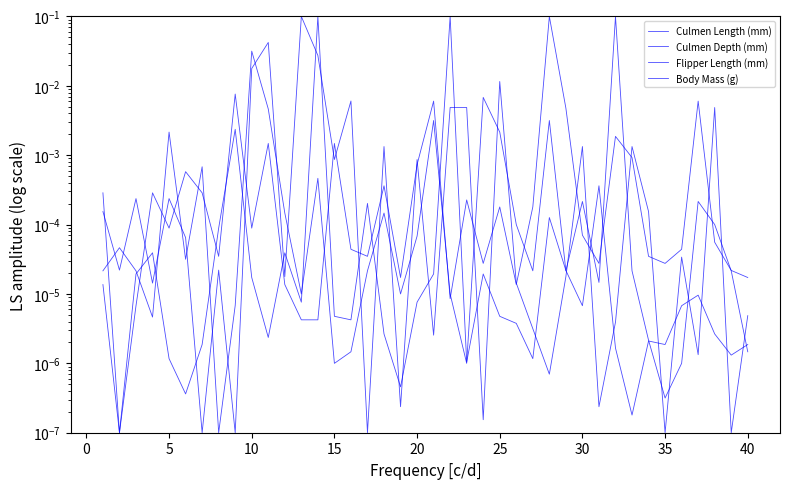

How many lines are shown in the chart?

4